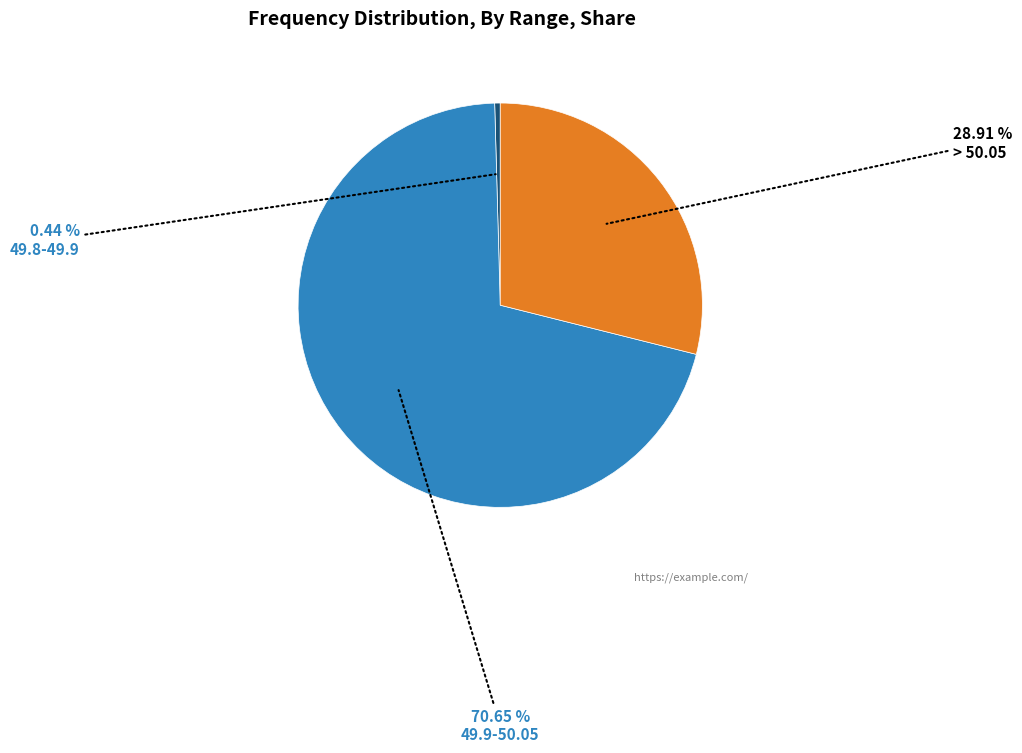

Is there any slice that represents more than half of the pie?

Yes